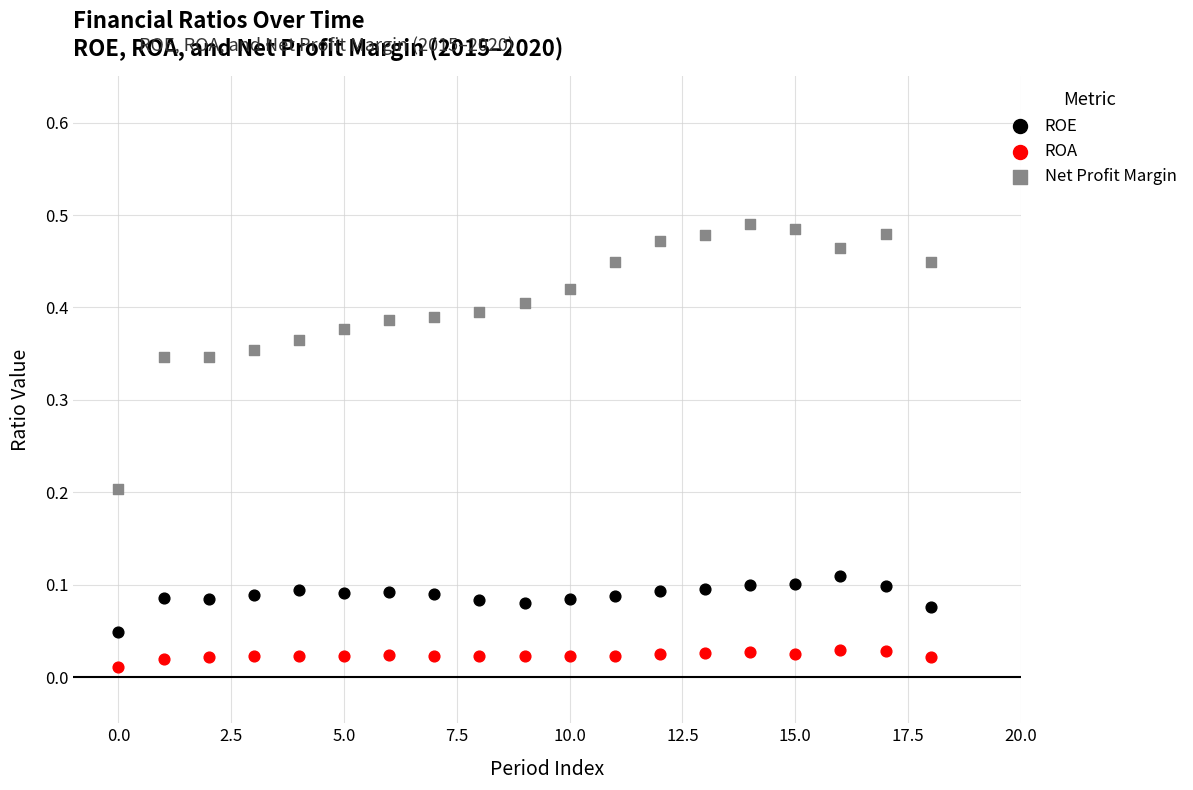

What are all the series names shown in the legend?

ROE, ROA, Net Profit Margin